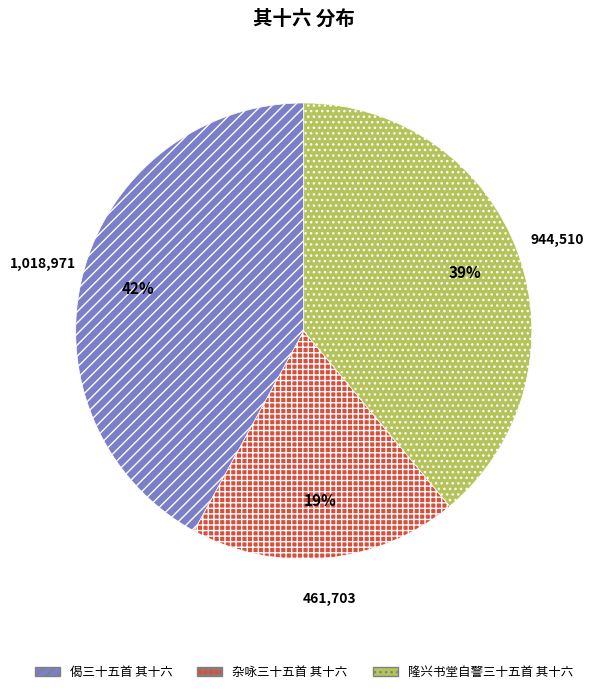

To the nearest percent, what portion does 隆兴书堂自警三十五首 其十六 represent?

39%